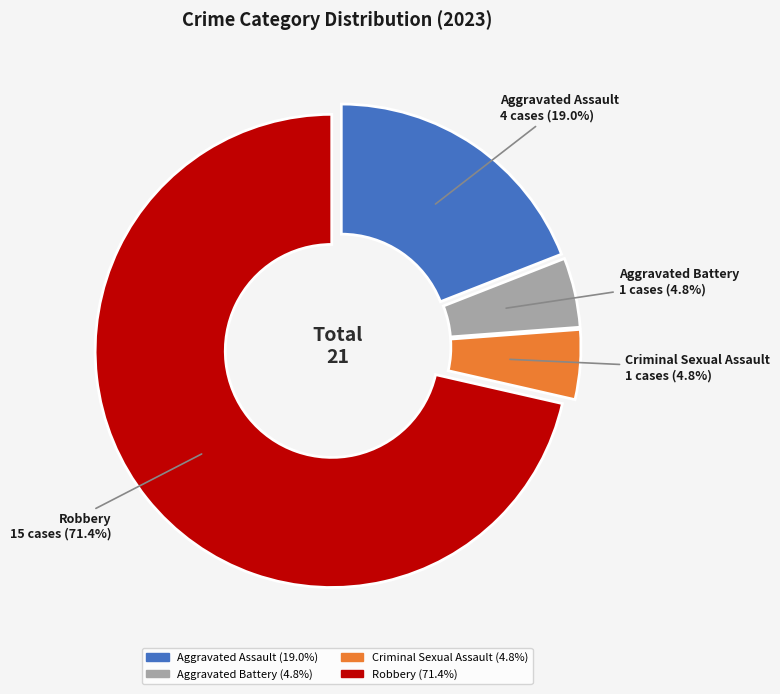

Between Robbery and Aggravated Battery, which is larger?

Robbery